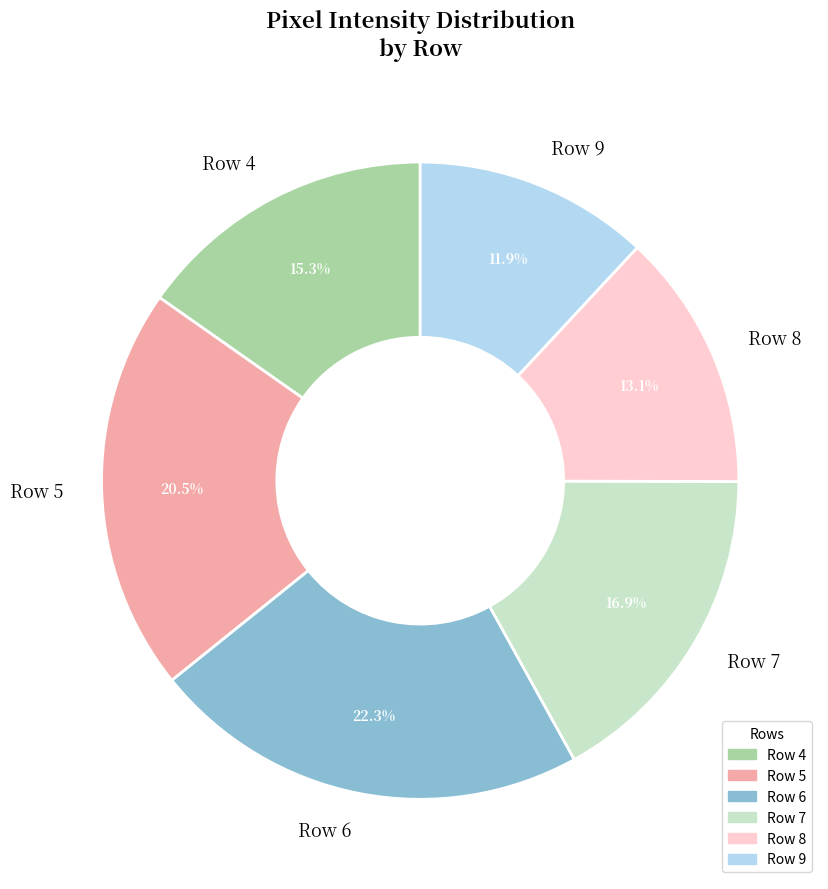

To the nearest percent, what is the difference between the largest and smallest slice percentages?

10%